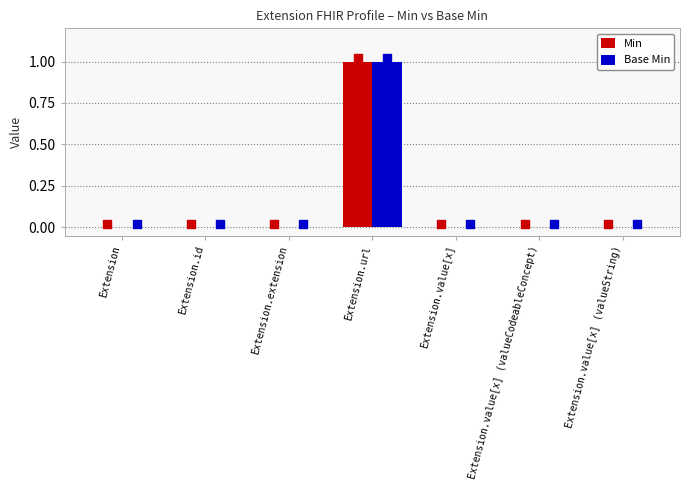

At how many categories does at least one series exceed 0?

1